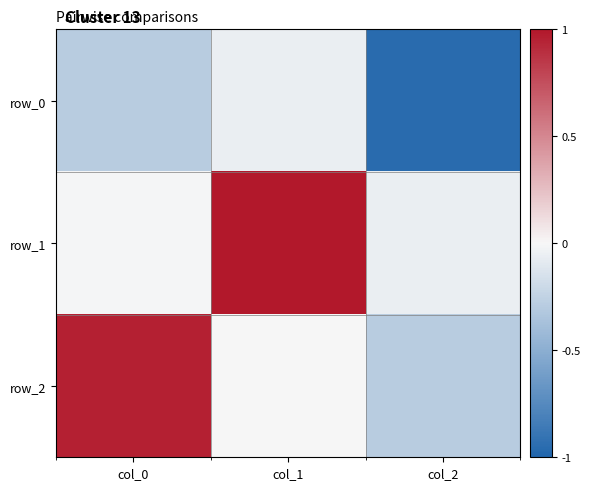

Reading right to left, list all the values displayed in this chart.

row_0: -1.0	-0.1	-0.3
row_1: -0.1	1.0	-0.0
row_2: -0.3	-0.0	1.0